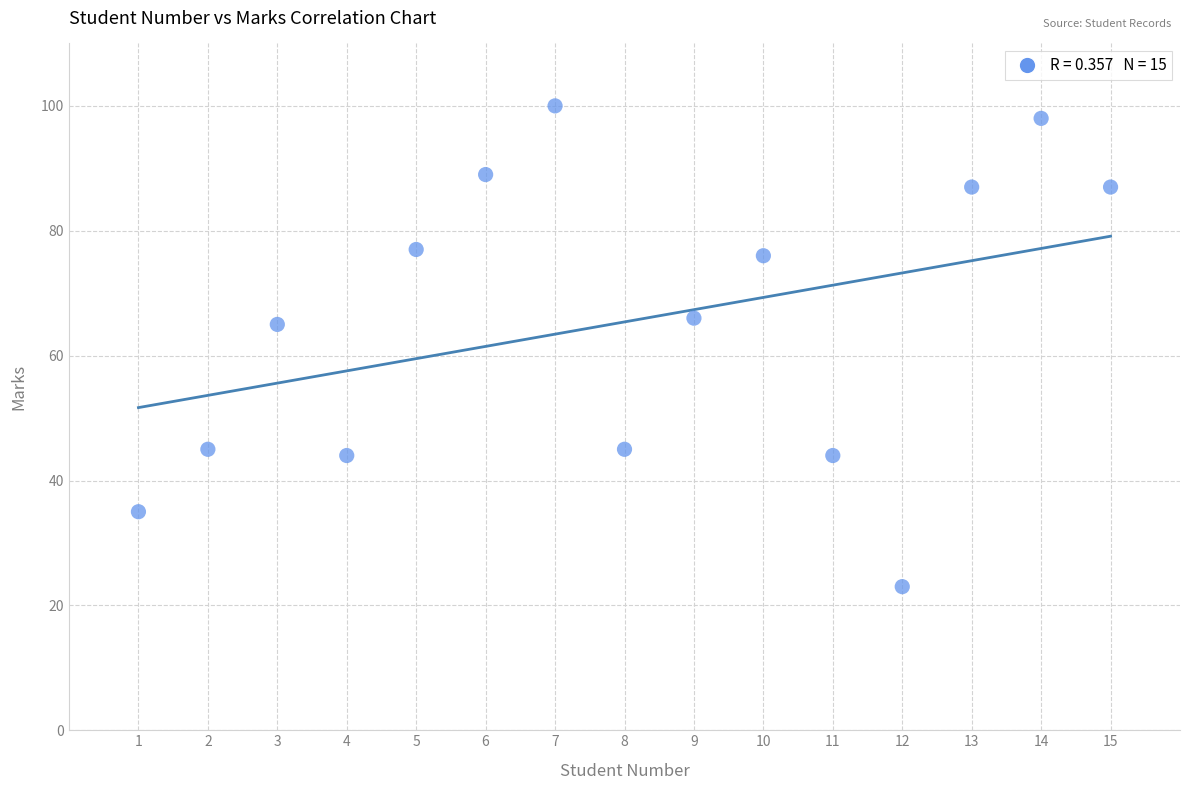

What is the range of Y values (max minus min)?

77